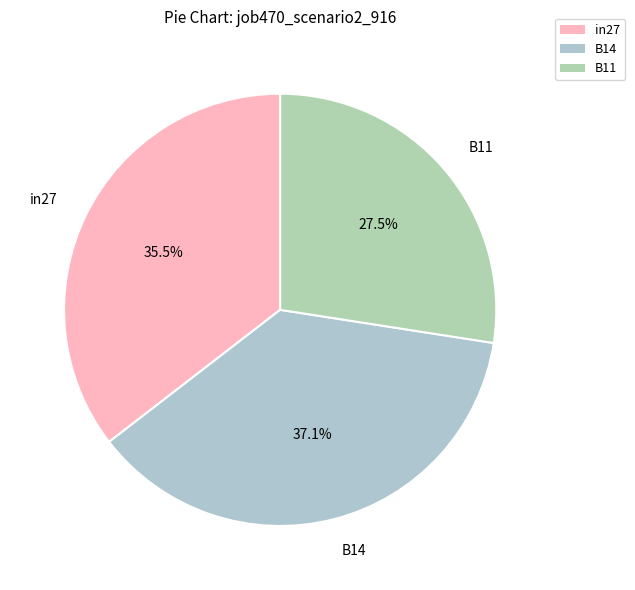

Rank the categories by value from highest to lowest.

B14, in27, B11